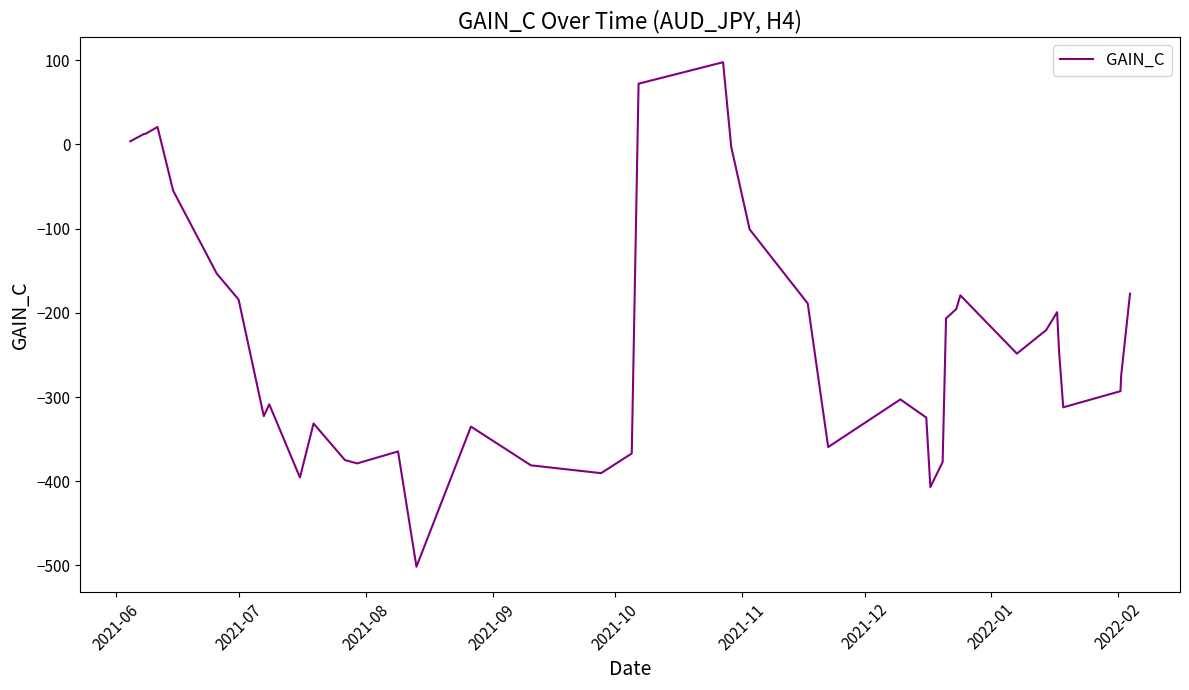

What is the greatest value displayed?

97.7